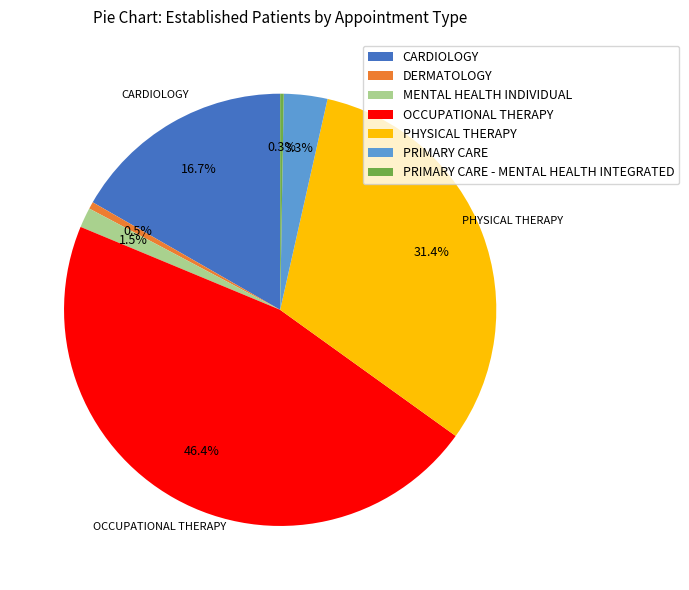

Is there any slice that represents more than half of the pie?

No